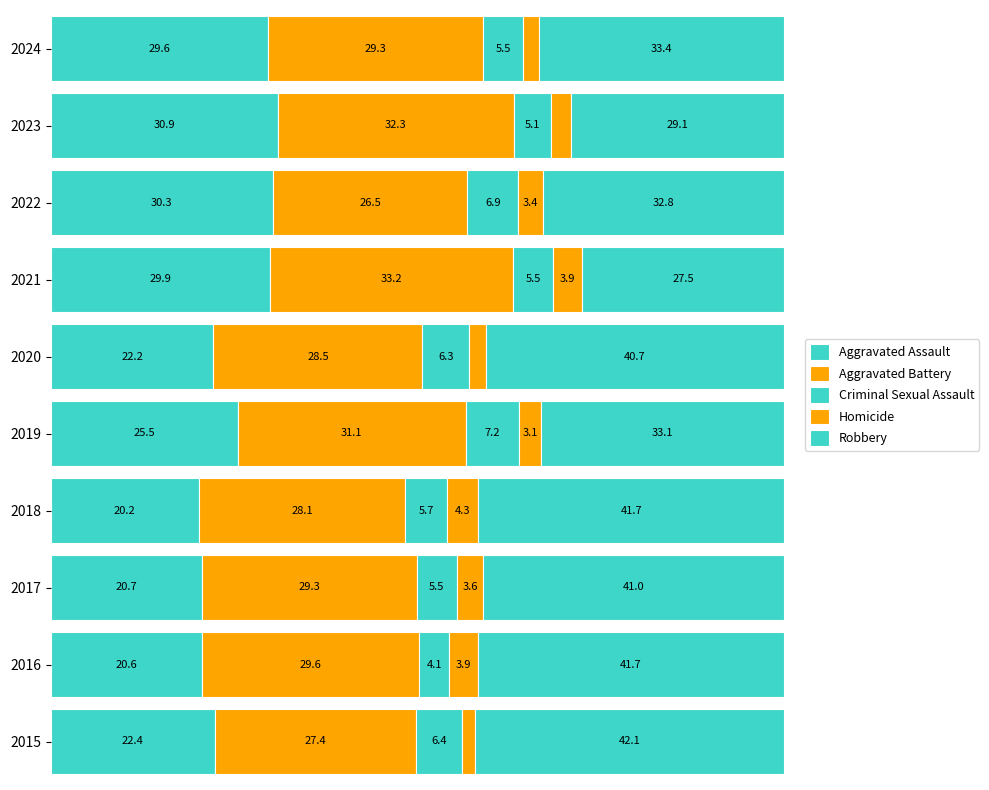

What are all the series names shown in the legend?

Aggravated Assault, Aggravated Battery, Criminal Sexual Assault, Homicide, Robbery